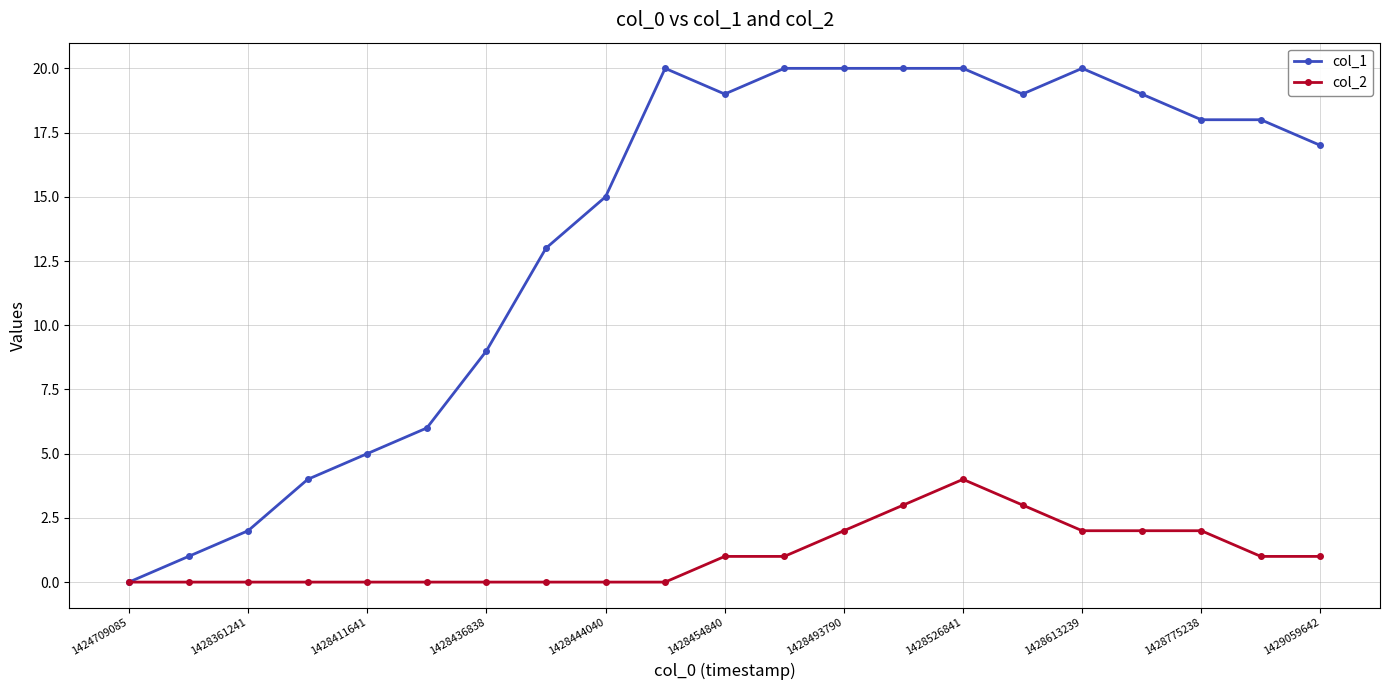

Which series has the largest total across all categories?

col_1